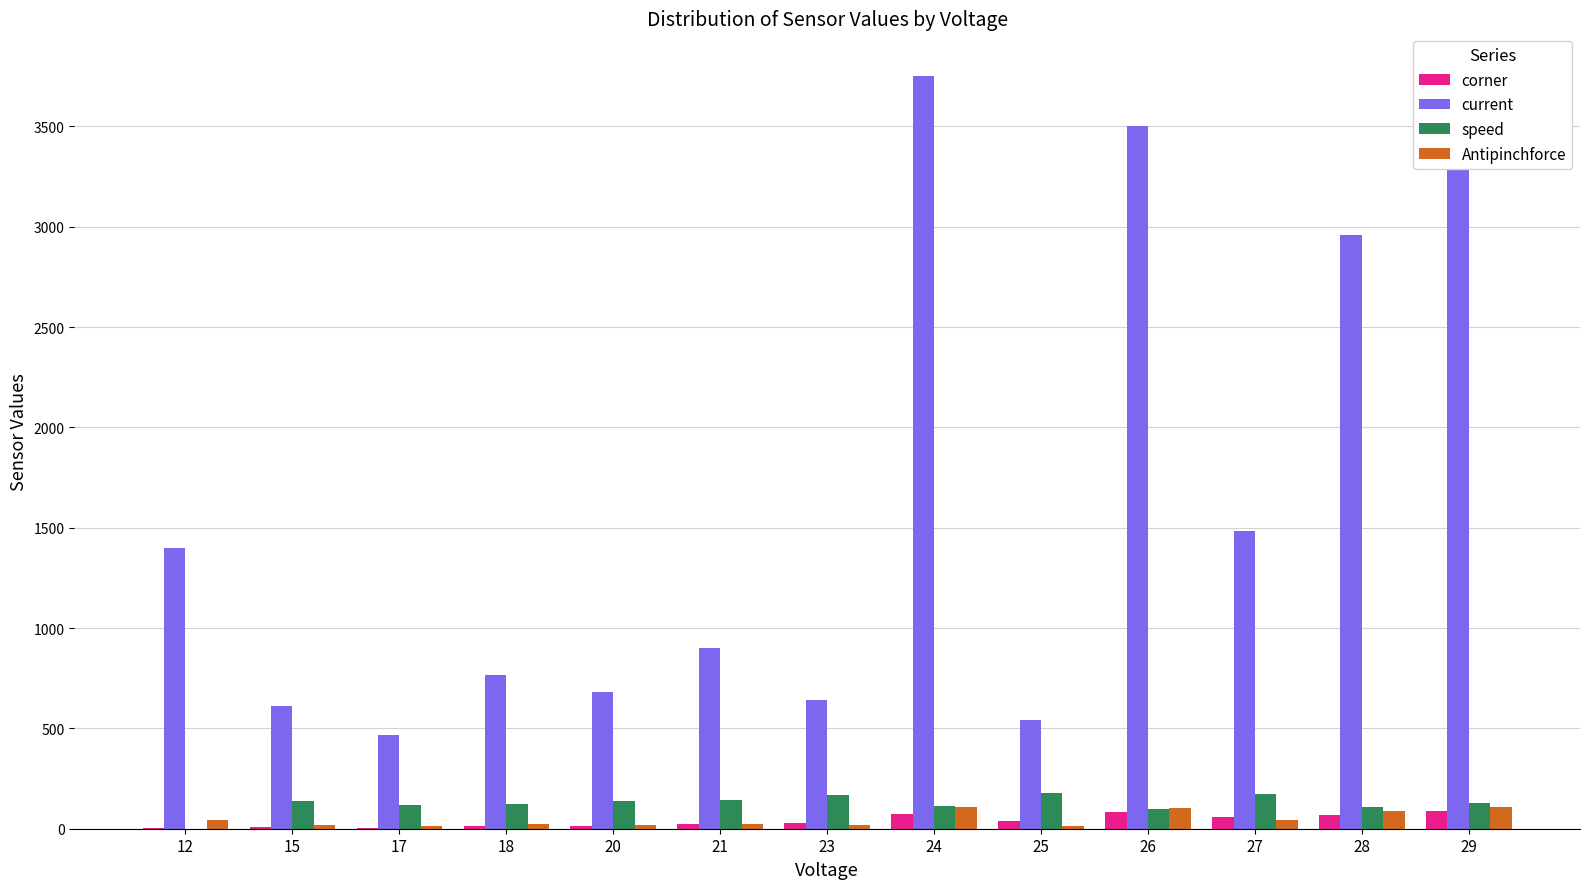

Rank the series at 25 from highest to lowest value.

current, speed, corner, Antipinchforce